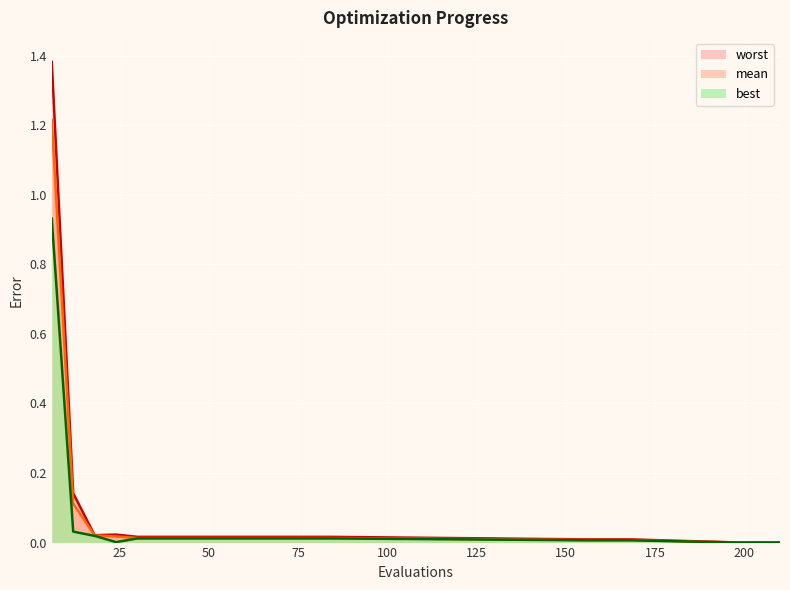

What is the sum of all mean values?

1.5